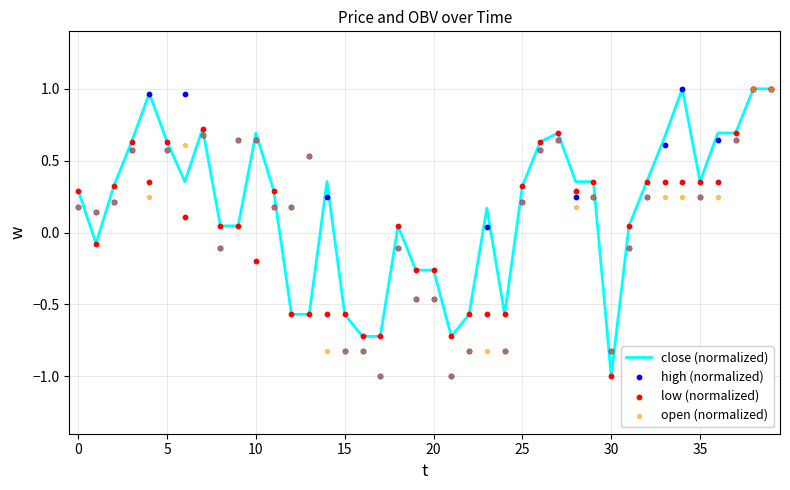

Is the value of high (normalized) at 10 greater than the value of low (normalized) at 10?

No